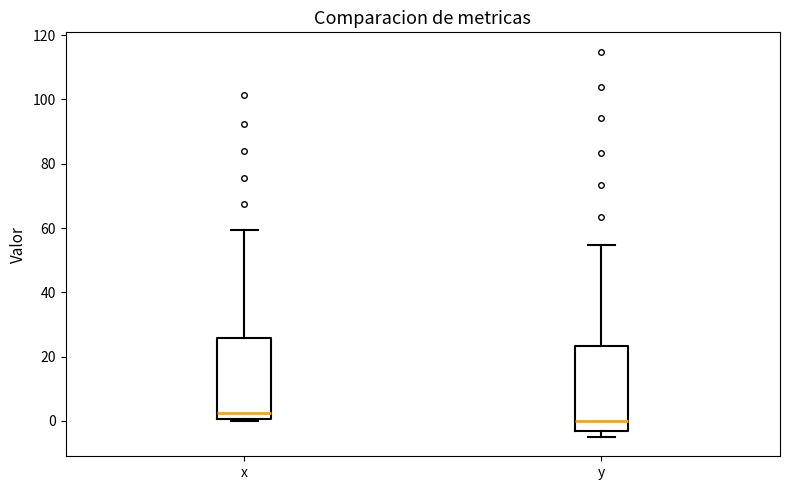

Which box's median line is the lowest?

y